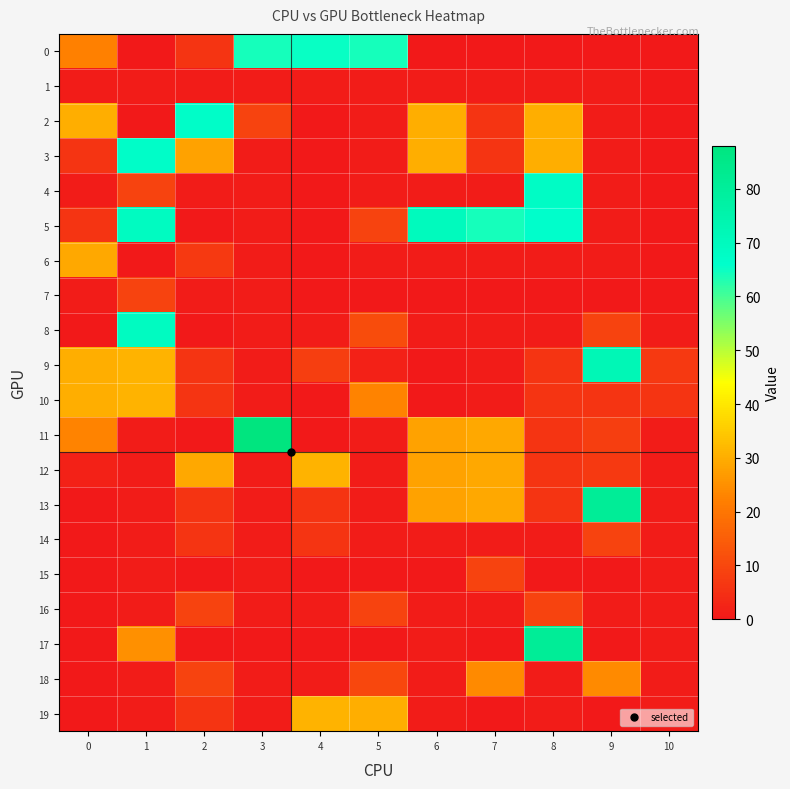

Count the number of data series in this chart.

20